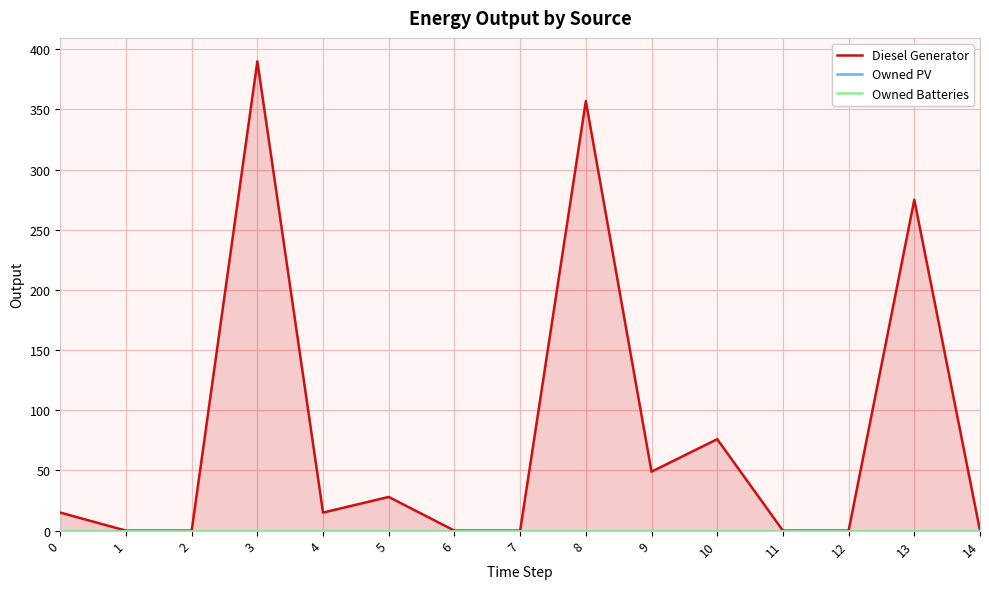

At 6, list the series in order from smallest to largest.

Diesel Generator, Owned PV, Owned Batteries